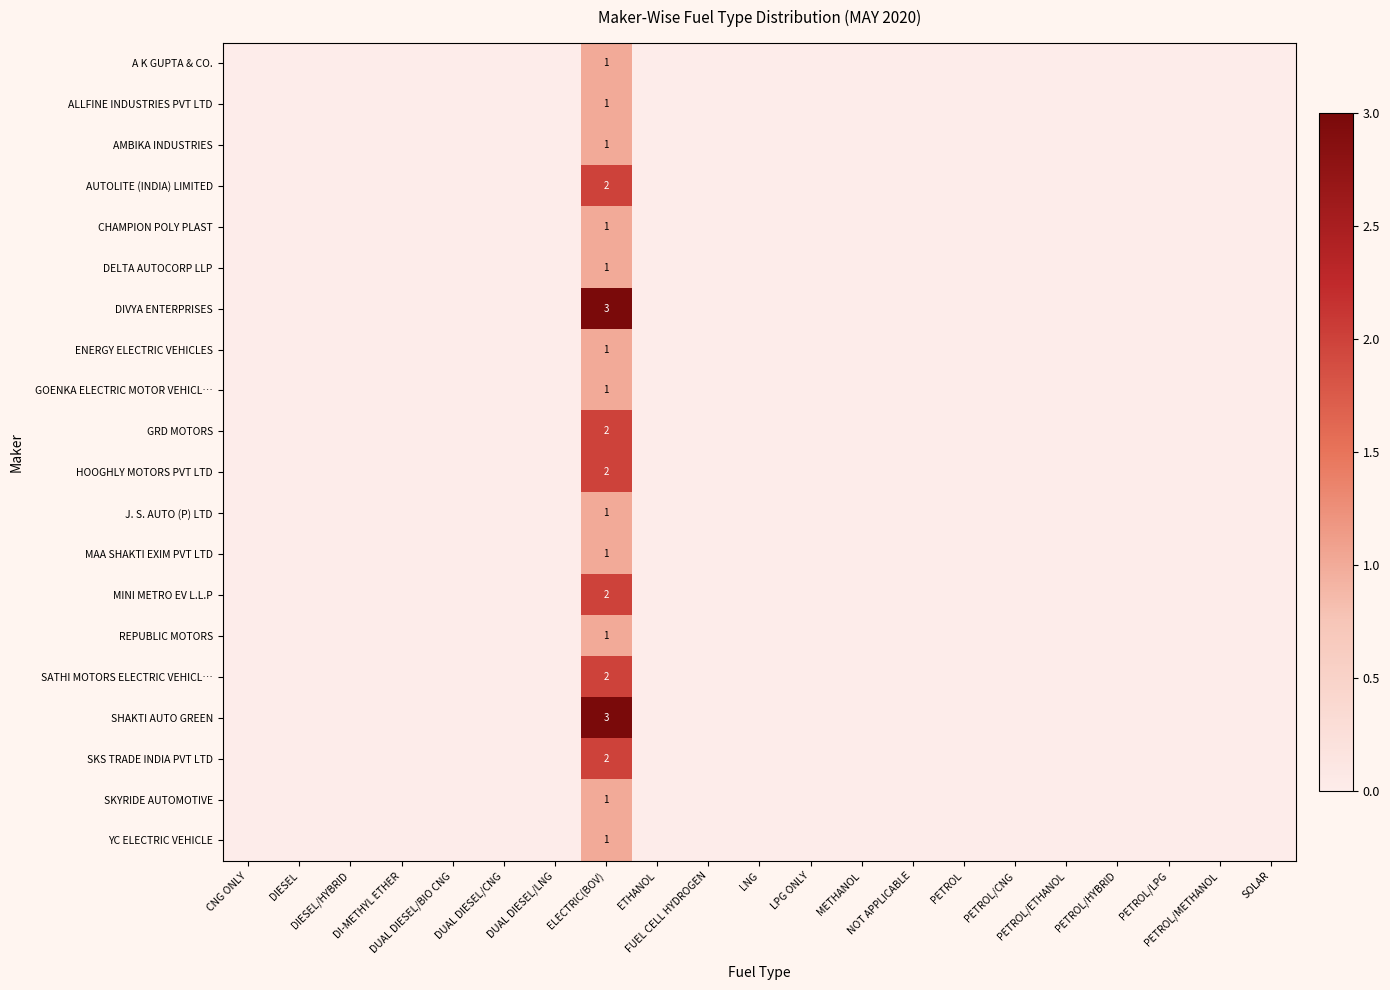

Which series has the widest spread of values?

DIVYA ENTERPRISES